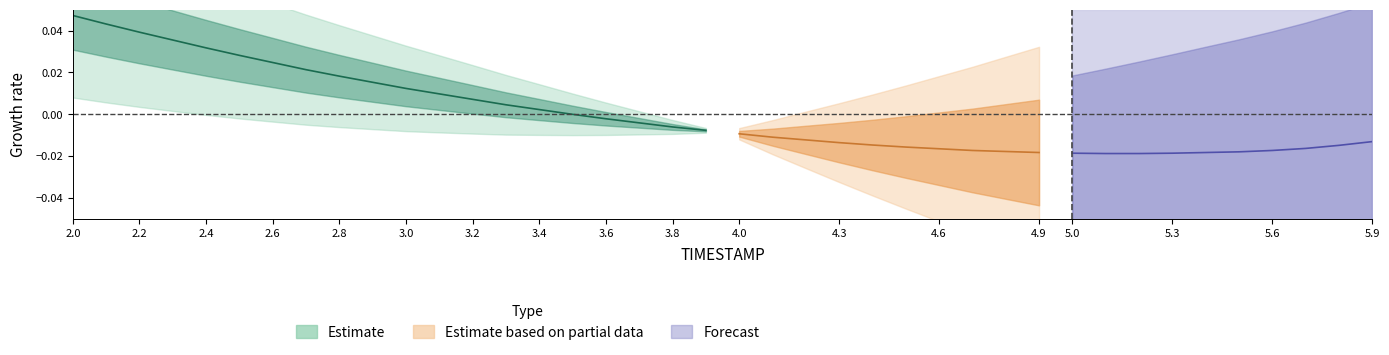

List the labels in order of value, largest first.

2.0, 2.1, 2.2, 2.3, 2.4, 2.5, 2.6, 2.7, 2.8, 2.9, 3.0, 3.1, 3.2, 3.3, 3.4, 3.5, 3.6, 3.7, 3.8, 3.9